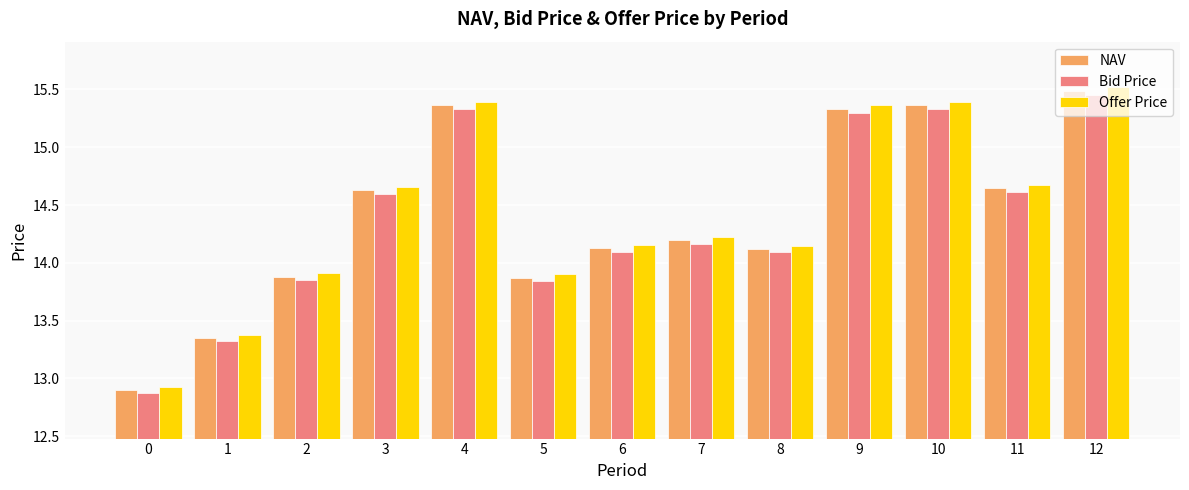

Which series has the largest range (max minus min)?

Offer Price